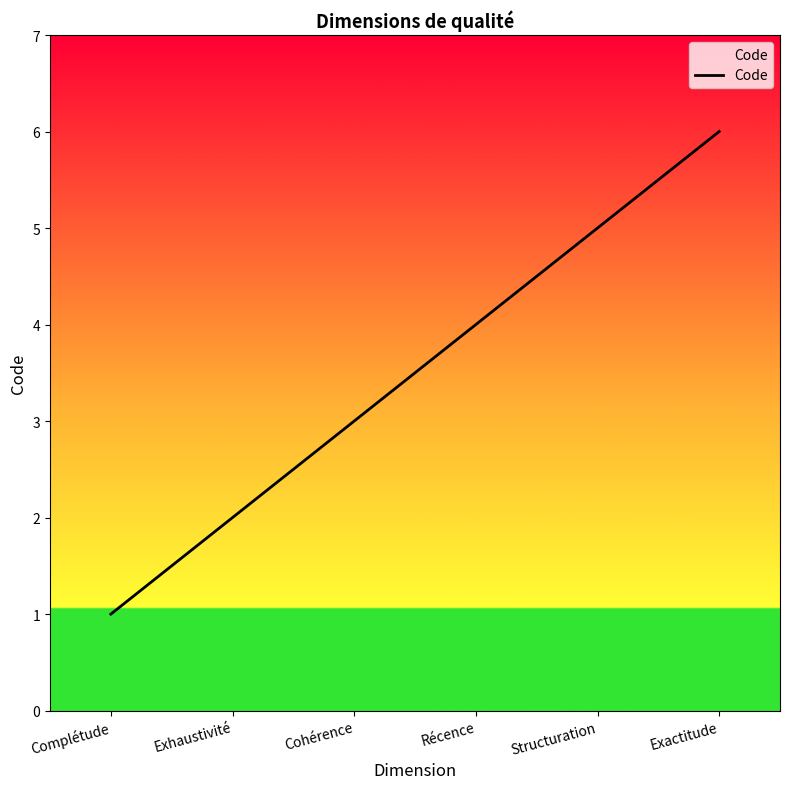

Reading left to right, what are all the values shown in this chart?

Complétude=1	Exhaustivité=2	Cohérence=3	Récence=4	Structuration=5	Exactitude=6